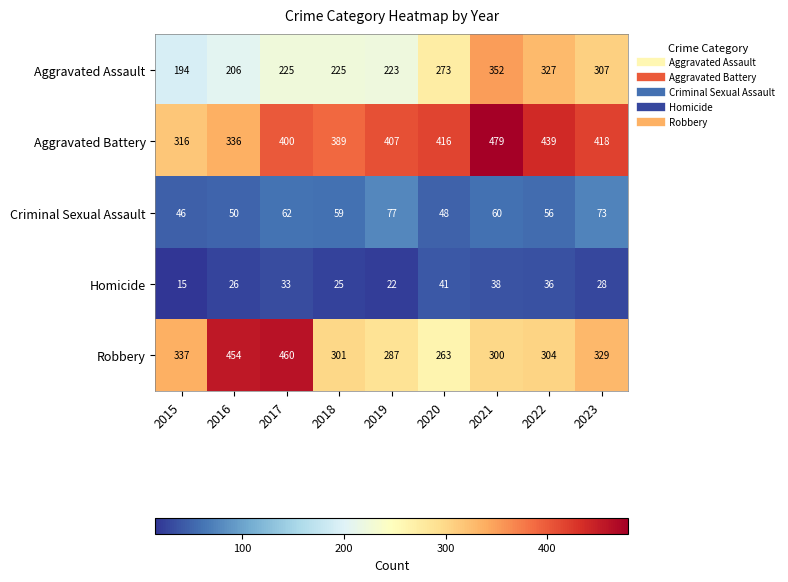

How many values in the Aggravated Battery series are below 407?

4